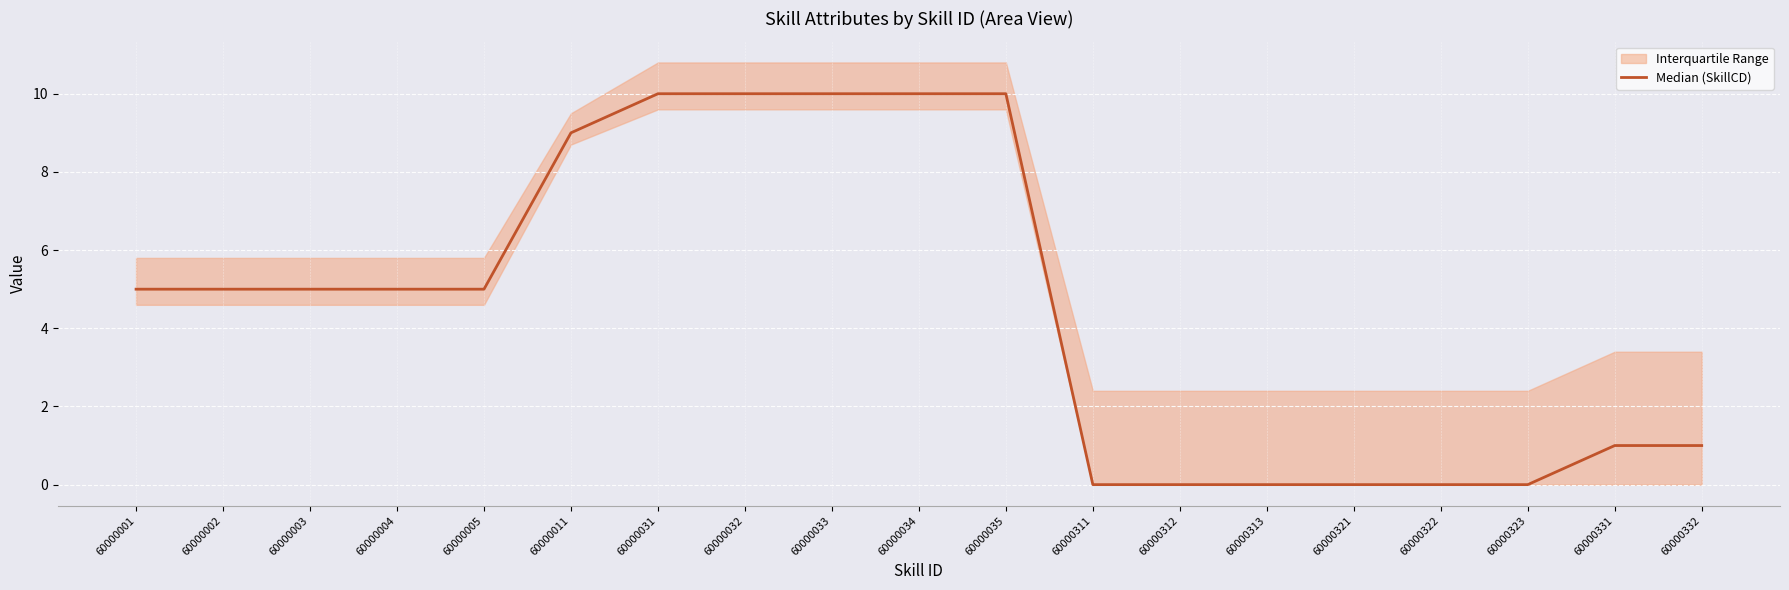

How many data points are less than 5?

8